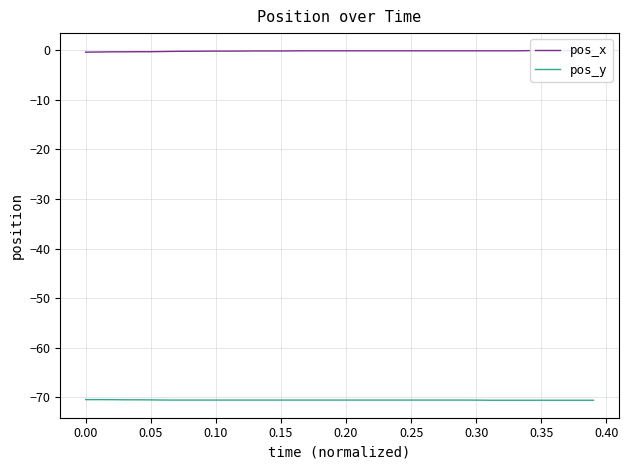

List the series in order of their overall mean, lowest first.

pos_y, pos_x